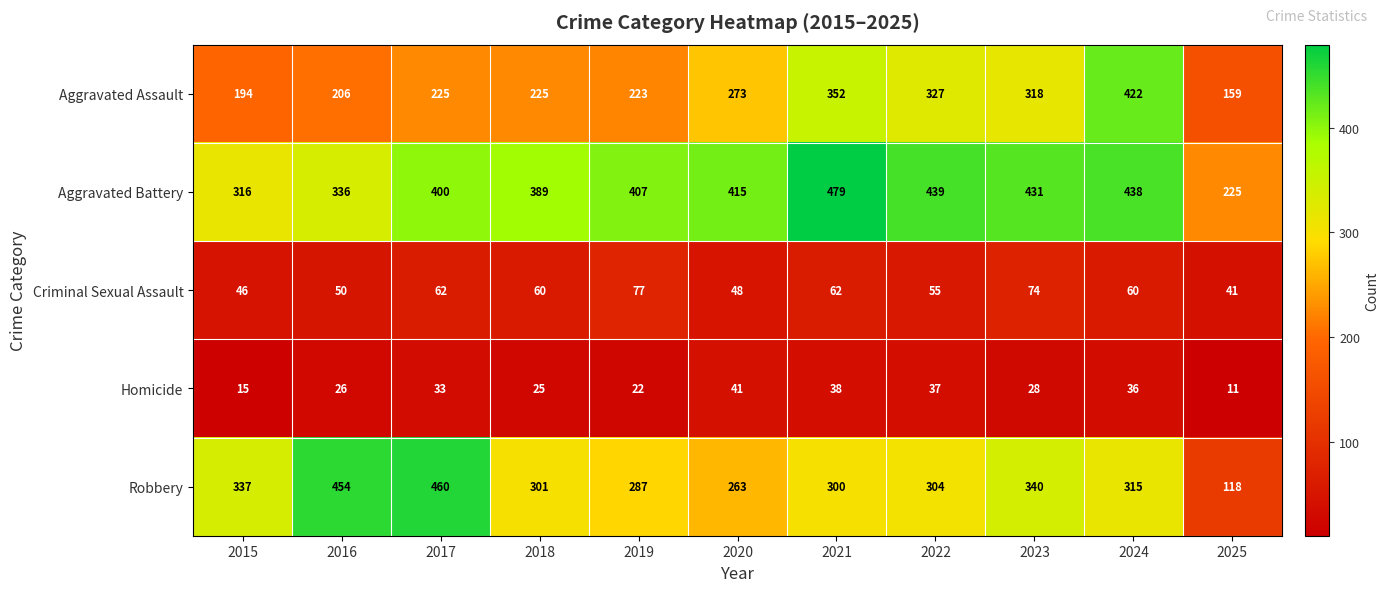

Rank the series by their maximum value, from highest to lowest.

Aggravated Battery, Robbery, Aggravated Assault, Criminal Sexual Assault, Homicide